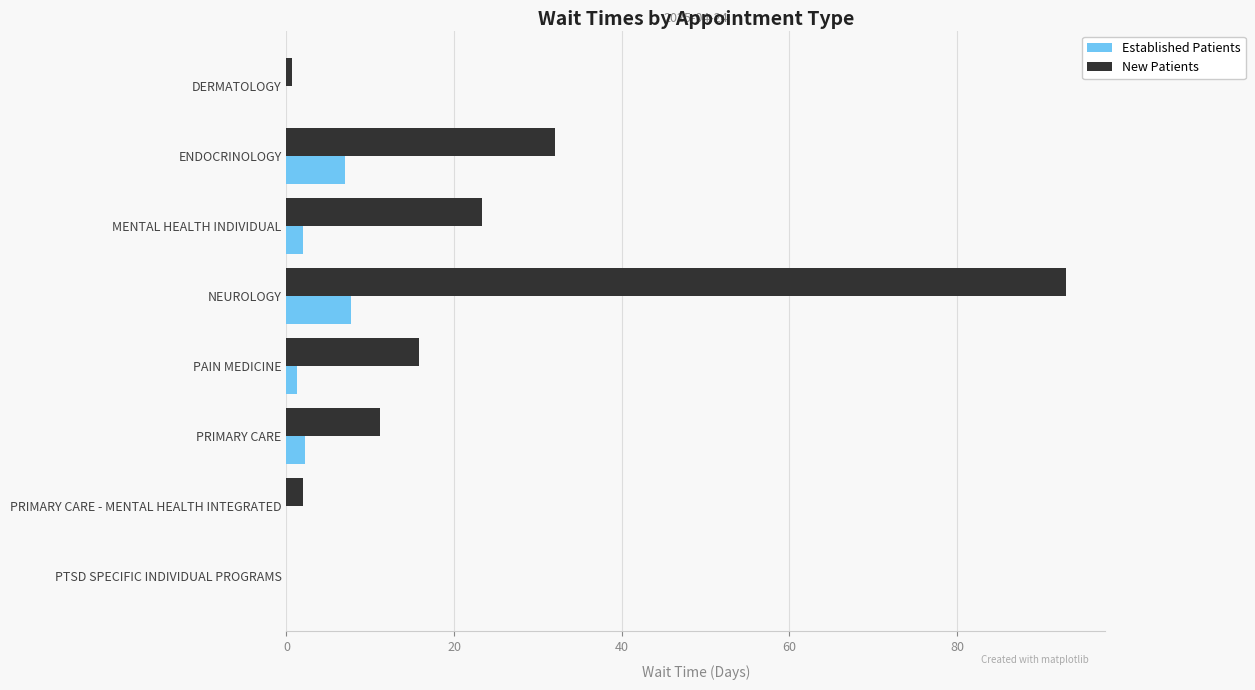

Which series changed the most between DERMATOLOGY and MENTAL HEALTH INDIVIDUAL?

New Patients